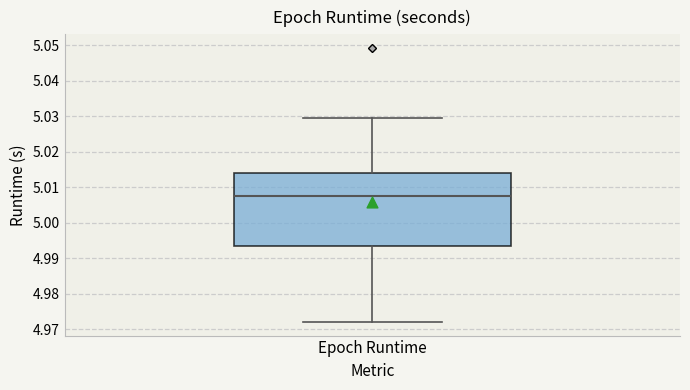

Transcribe this box plot: give where the median line is, the range the box spans, and where the two whiskers end, as read against the y-axis. The values are not printed on the chart, so give them approximately, as read against the axis.

median 5.008, box 4.994 to 5.014, whiskers 4.972 to 5.030